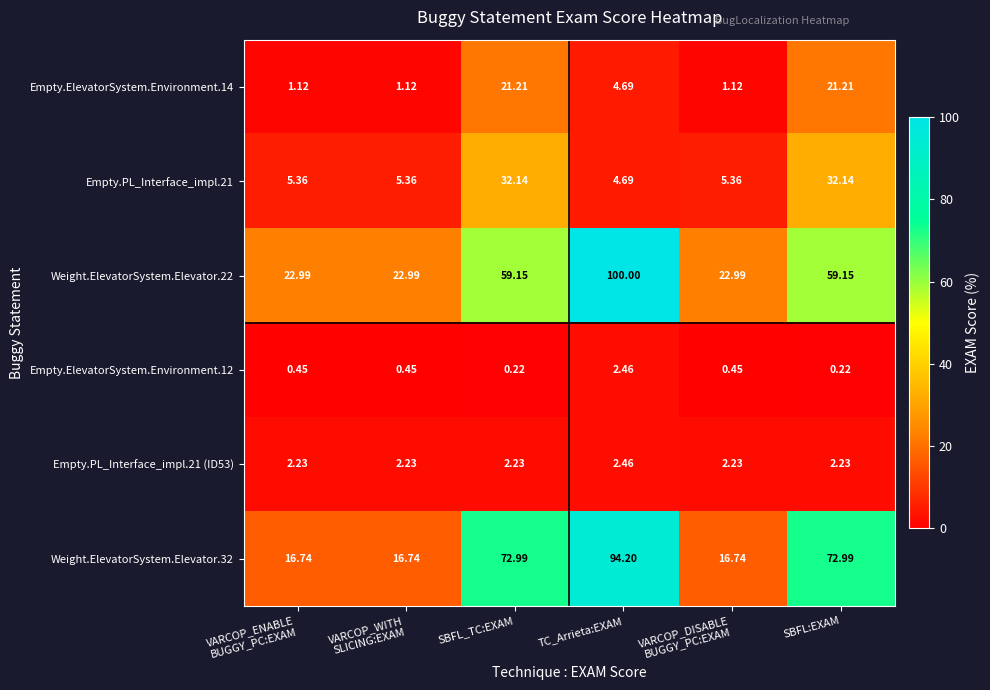

Is the value of Empty.ElevatorSystem.Environment.14 at TC_Arrieta:EXAM greater than the value of Empty.PL_Interface_impl.21 at SBFL:EXAM?

No